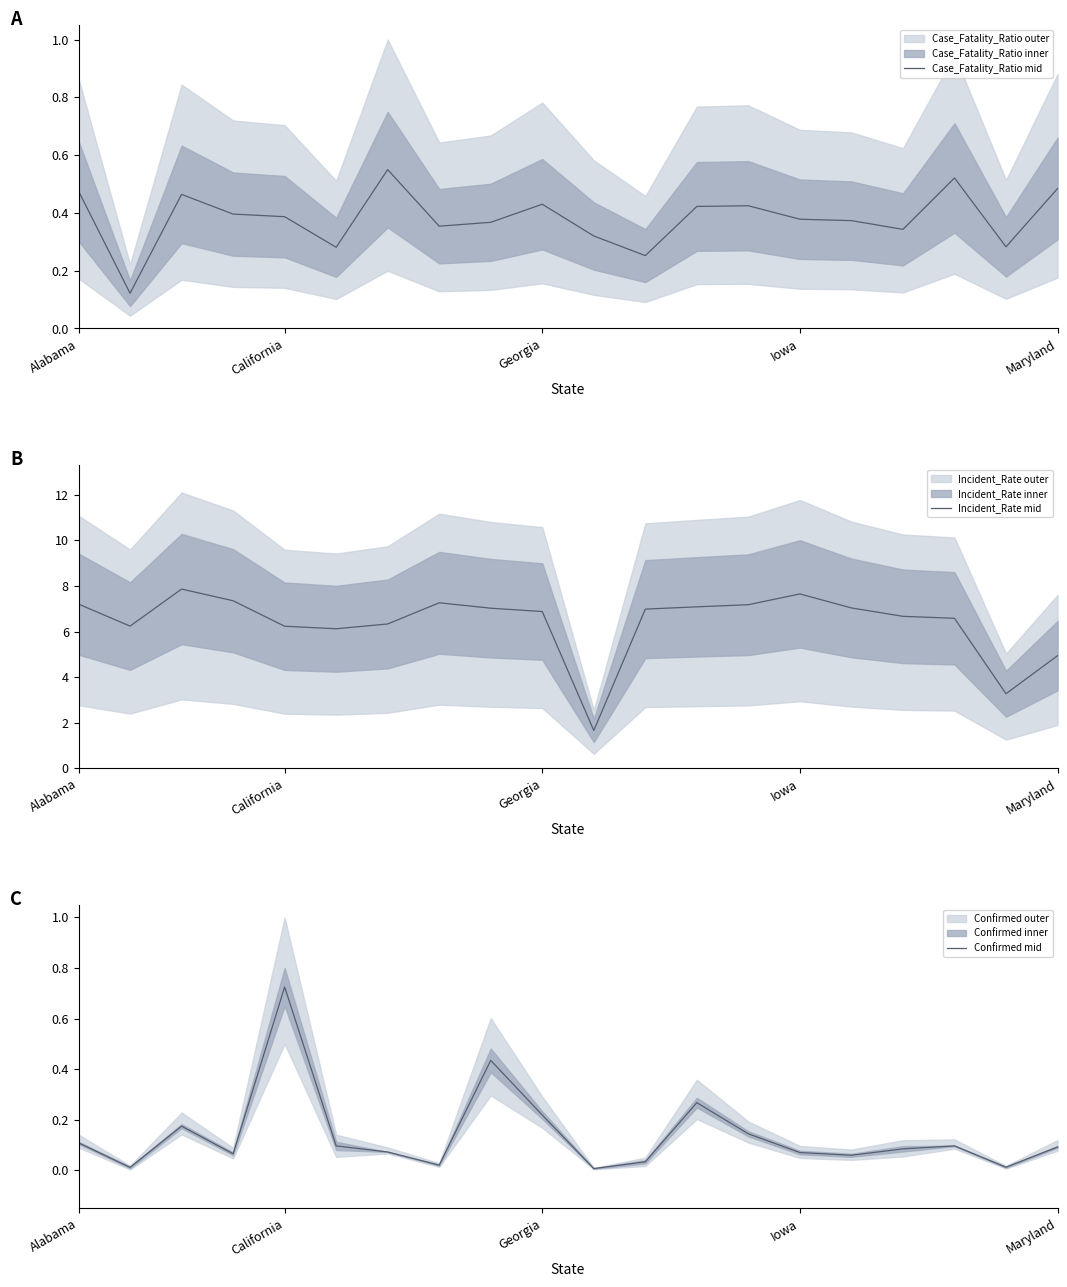

What value does the Incident_Rate mid series have at Maryland?

4.9